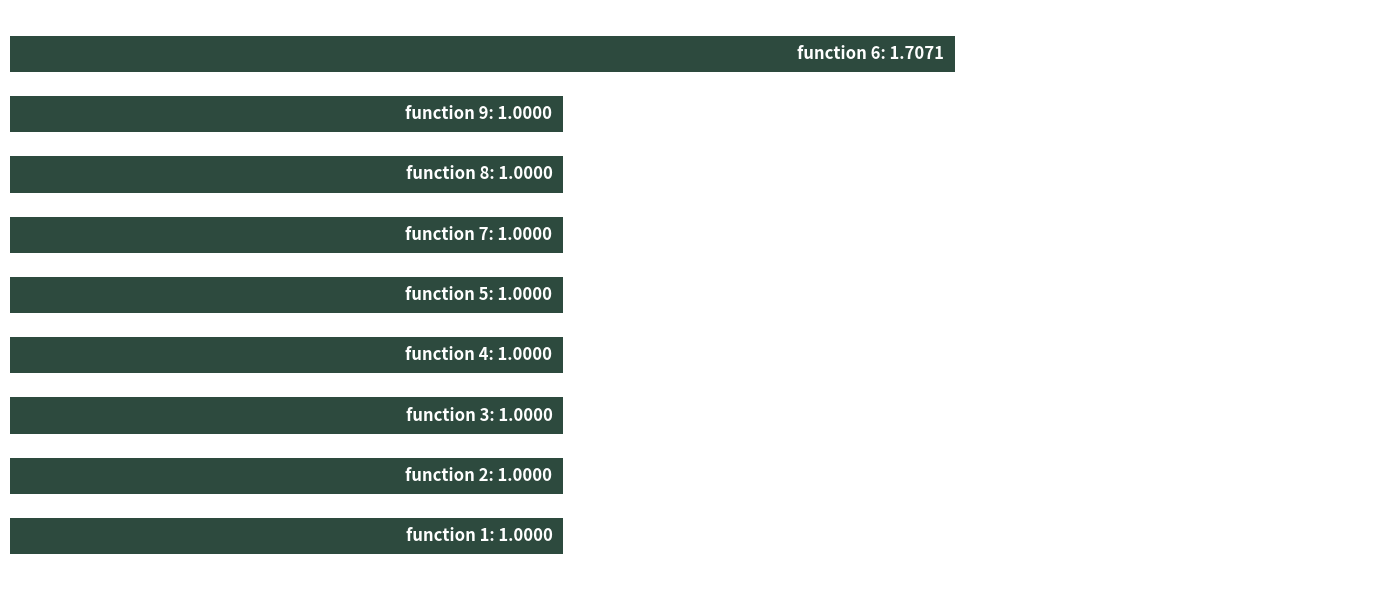

Does the chart contain any negative values?

No